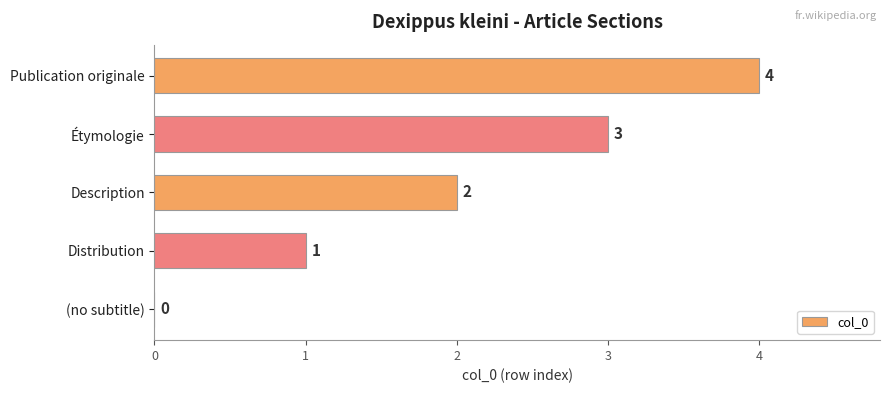

How many values are between 1 and 3?

3